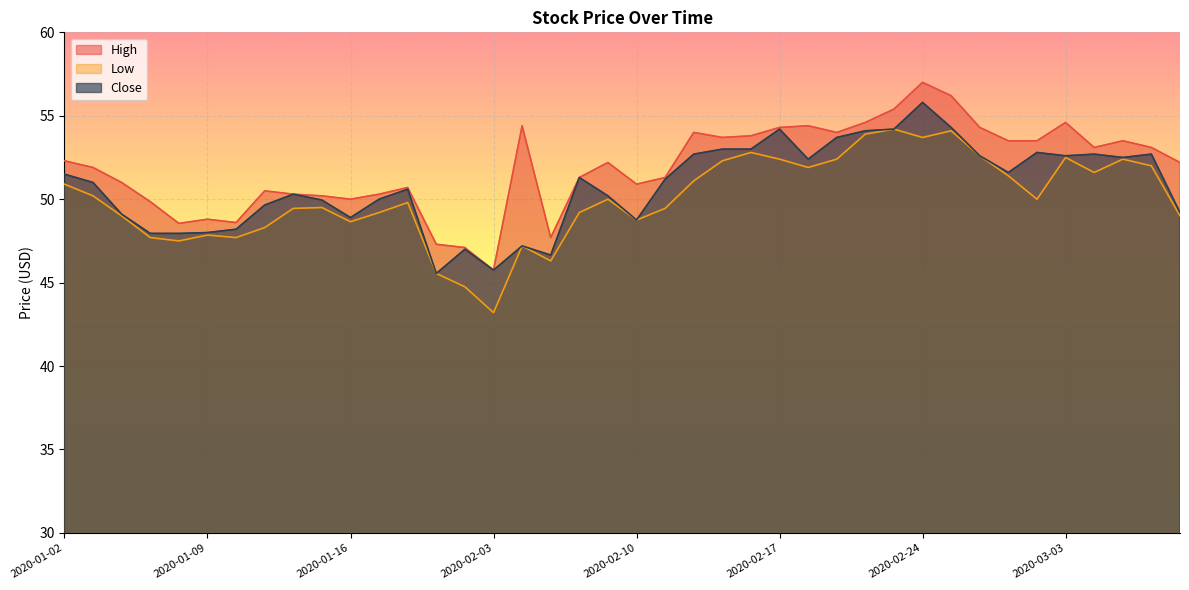

What is the sum of the Low values at 2020-01-07 and 2020-02-25?

101.8